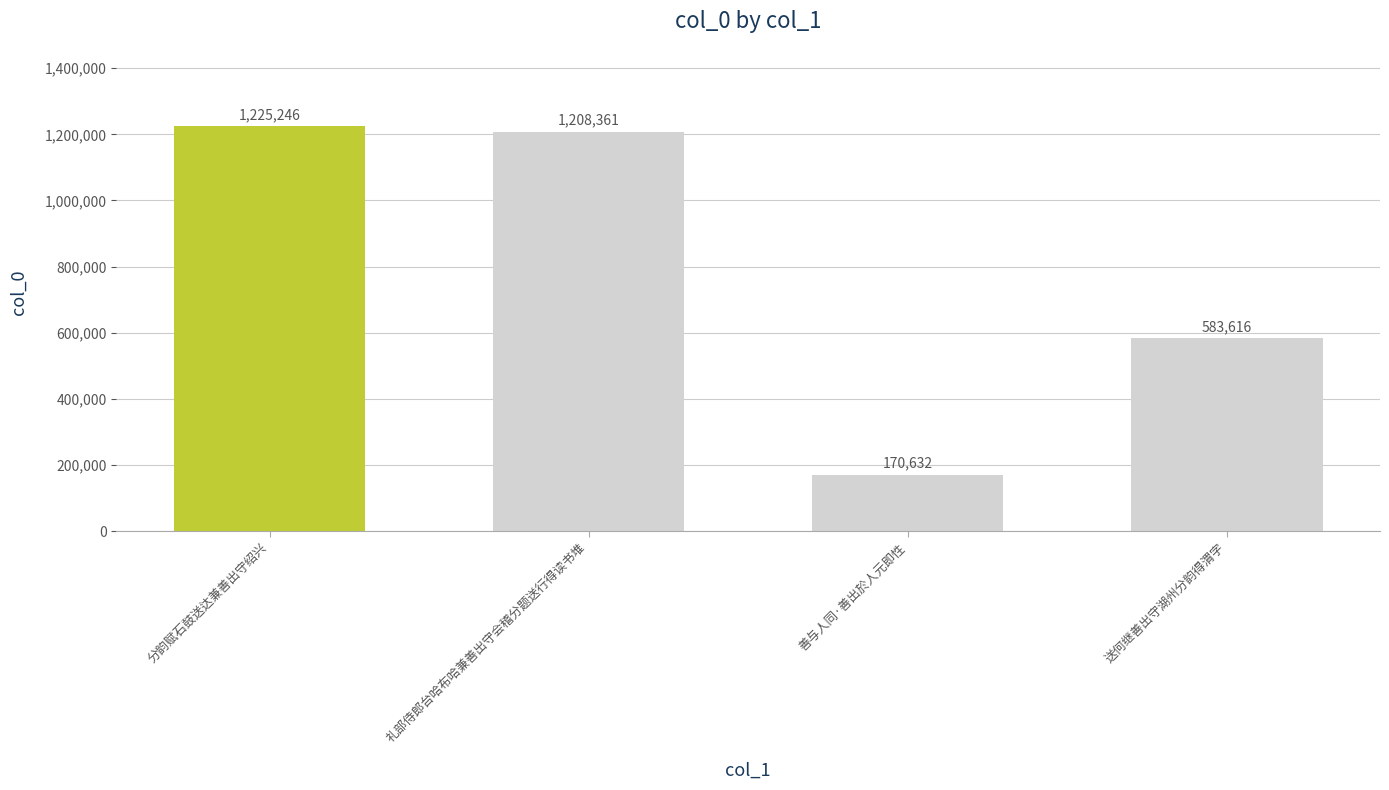

What is the sum of all values?

3187855